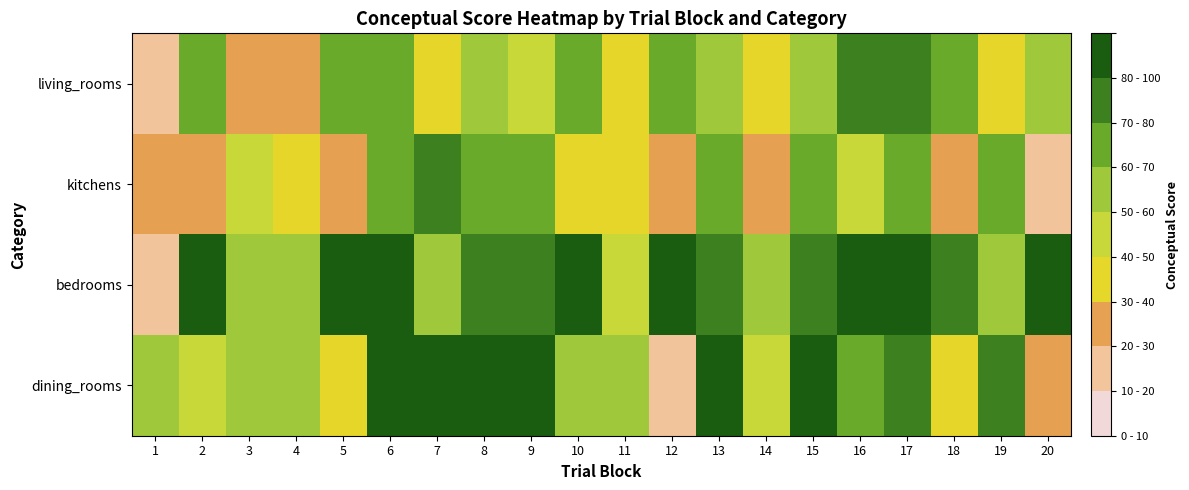

List the series in order of their peak value, highest first.

bedrooms, dining_rooms, living_rooms, kitchens